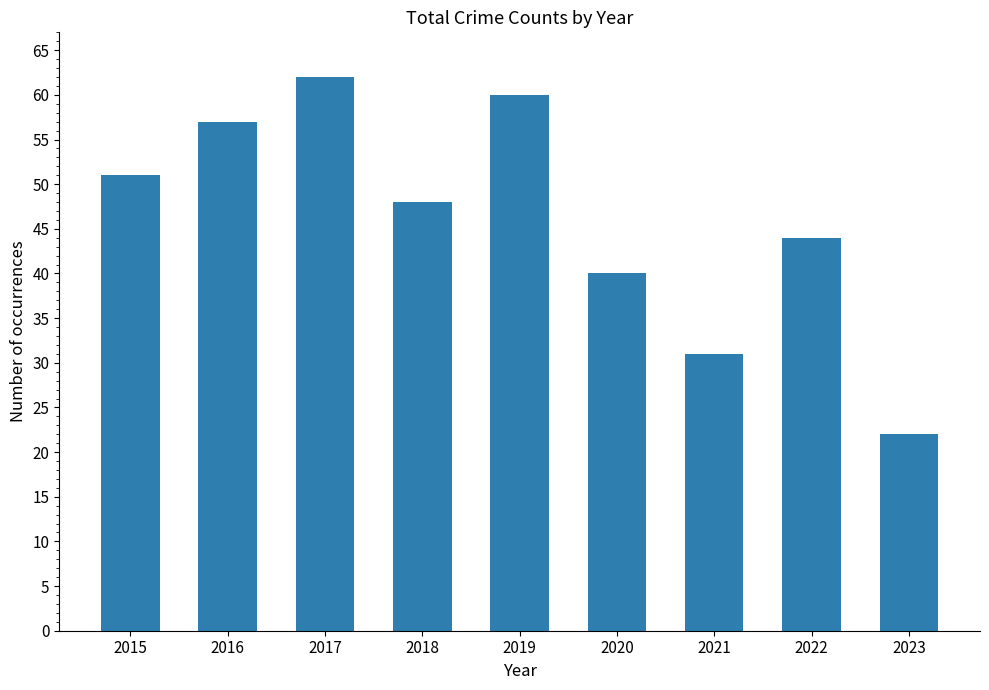

What is the difference between the second highest and second lowest values?

29